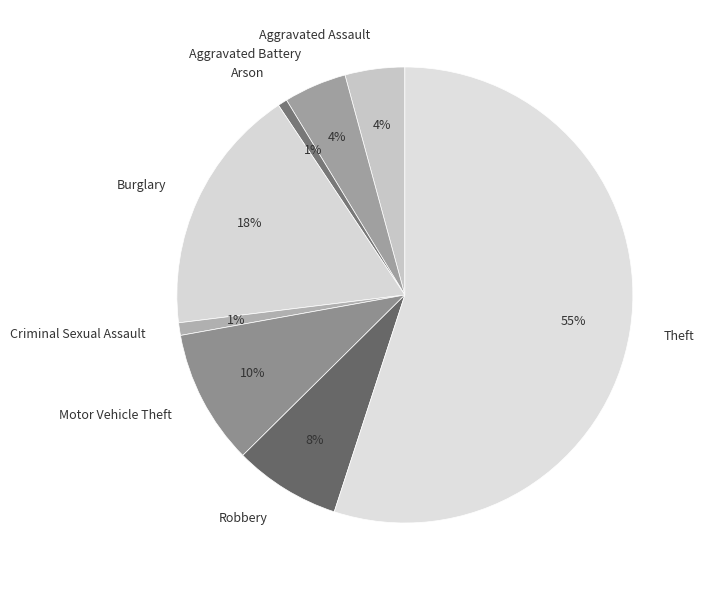

What is the largest slice in the pie chart?

Theft